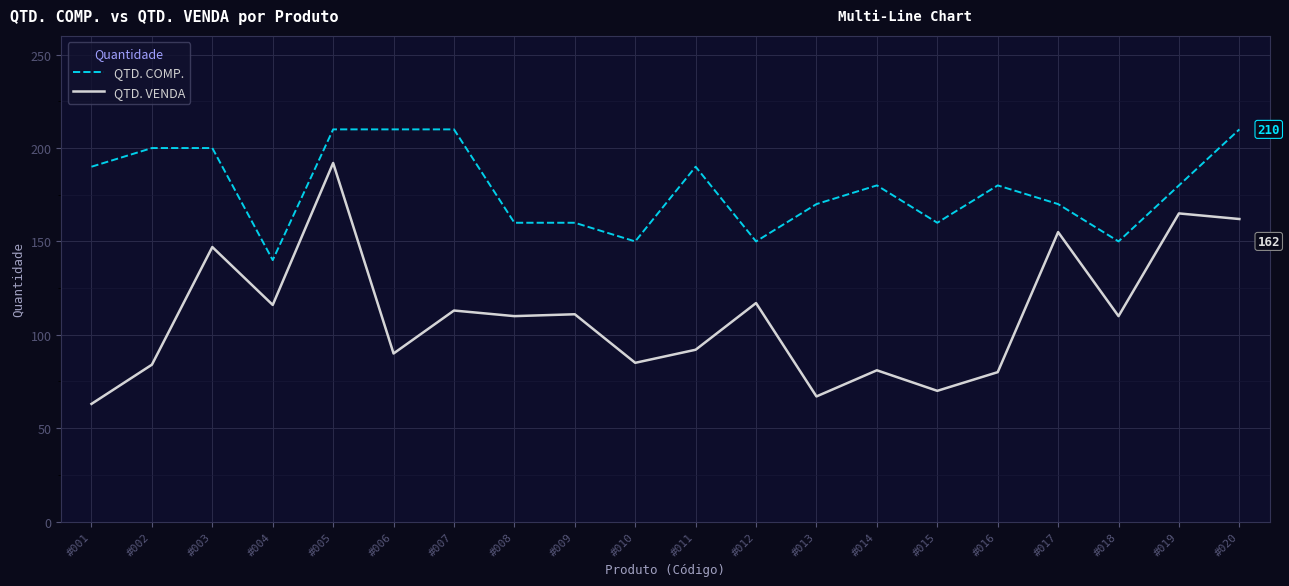

Count the QTD. COMP. values in the range 160 to 200.

12